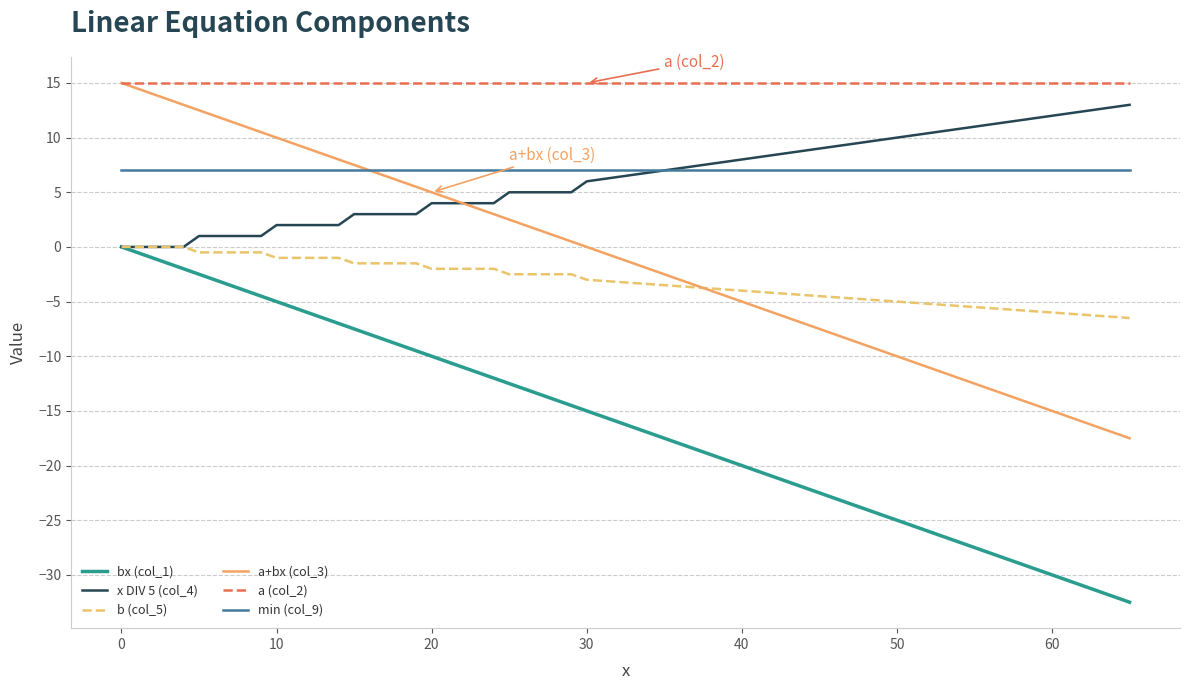

True or false: b (col_5) and min (col_9) cross at least once.

False